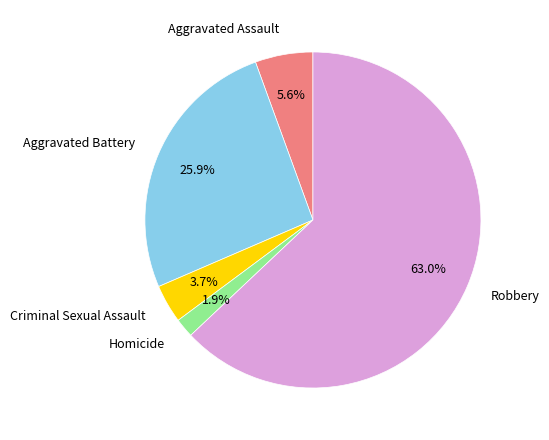

To the nearest percent, what percentage of the pie is Robbery?

63%